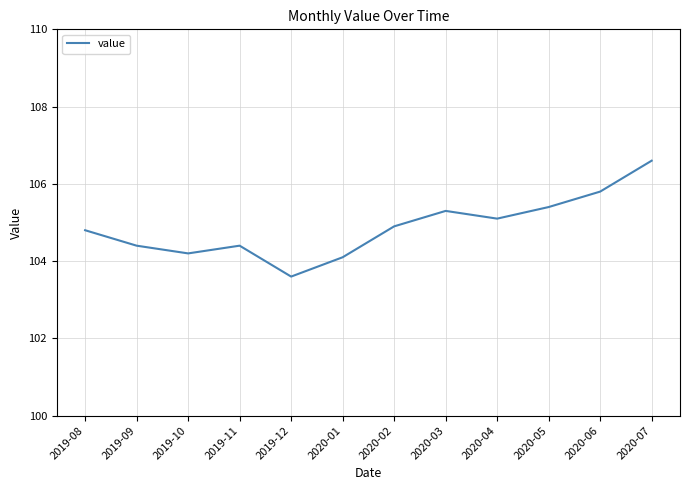

At which category does the chart reach its minimum across all series?

2019-12